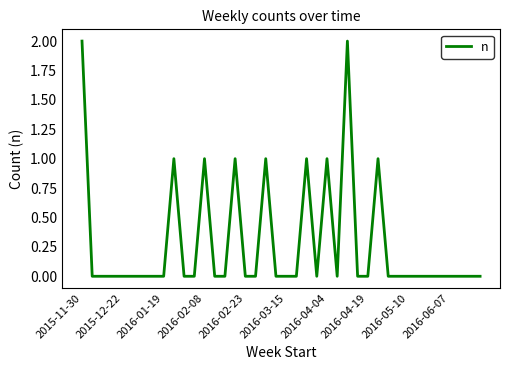

Does the chart have visible grid lines?

No